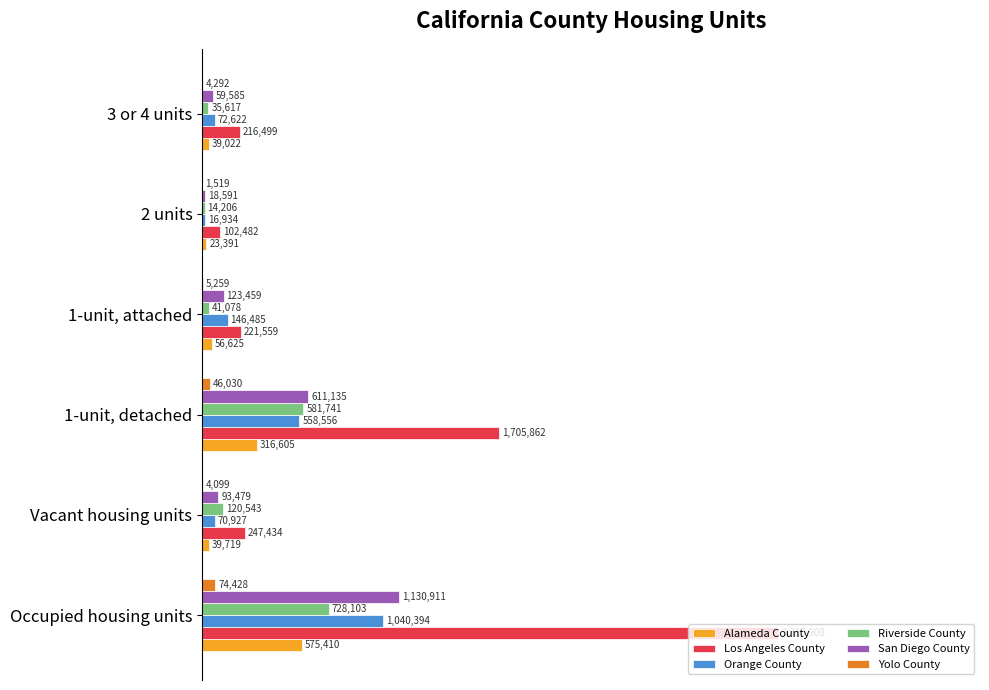

What are all the series names shown in the legend?

Alameda County, Los Angeles County, Orange County, Riverside County, San Diego County, Yolo County